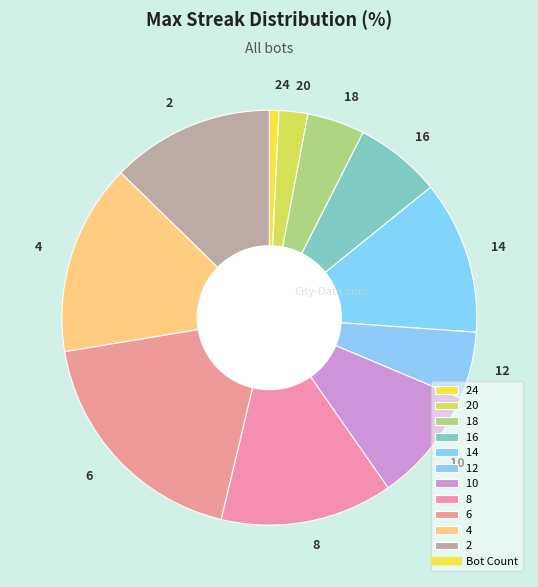

Which has a higher value, 20 or 10?

10